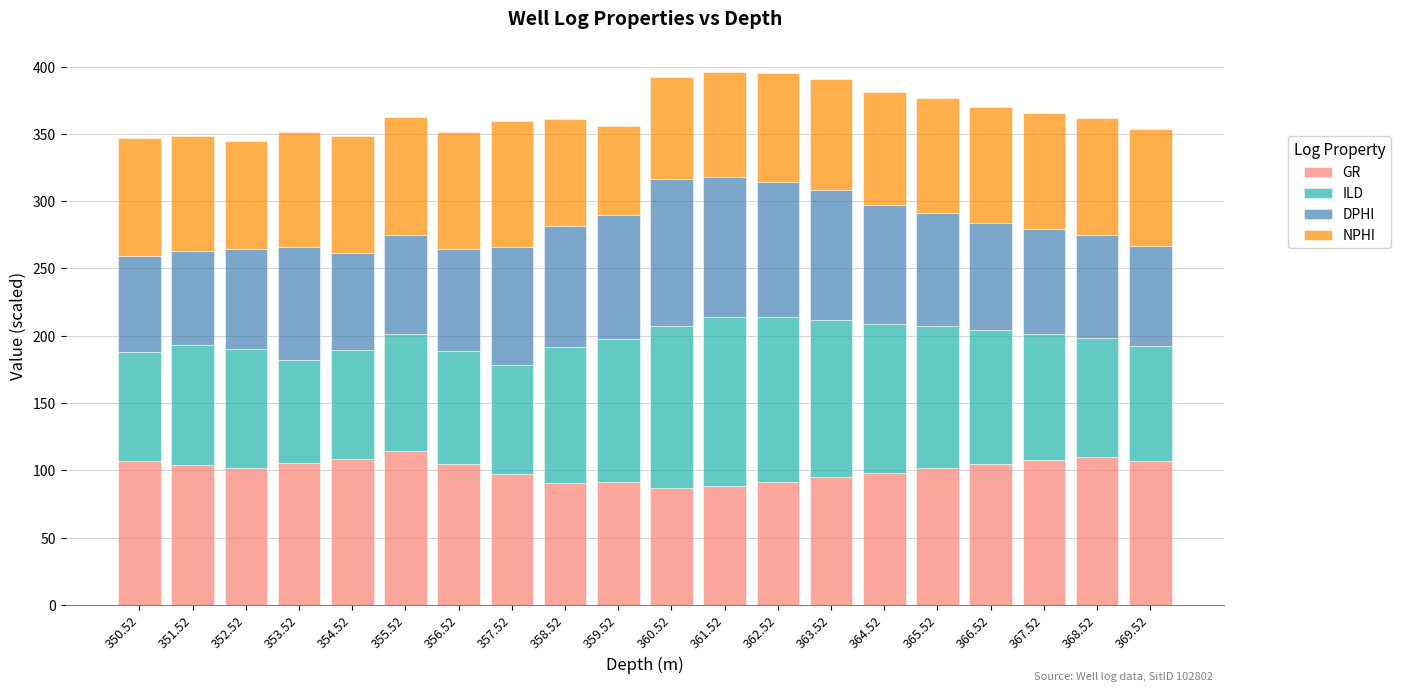

What is the average value of the GR series?

100.7